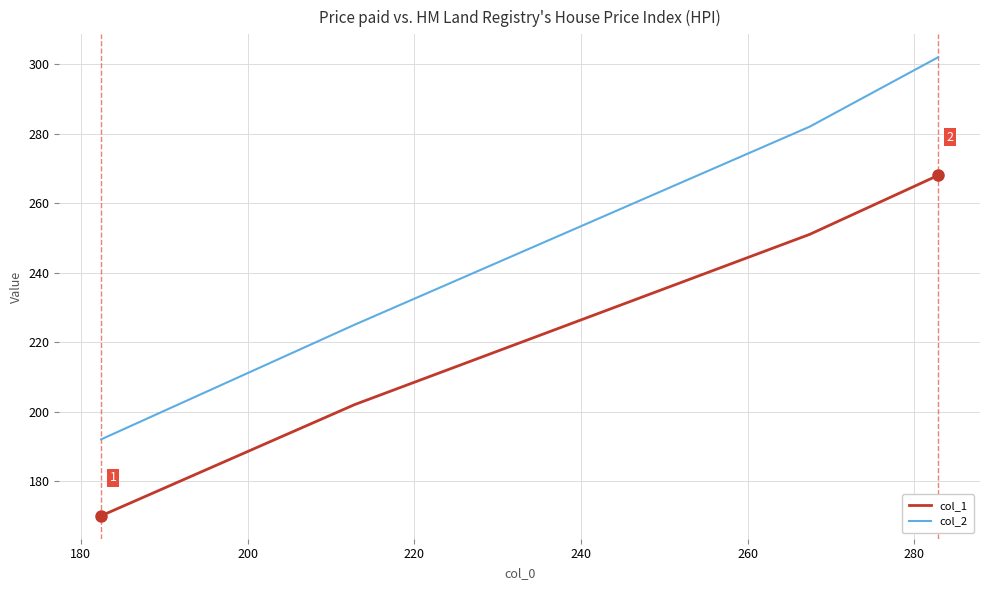

Which series has the largest total across all categories?

col_2